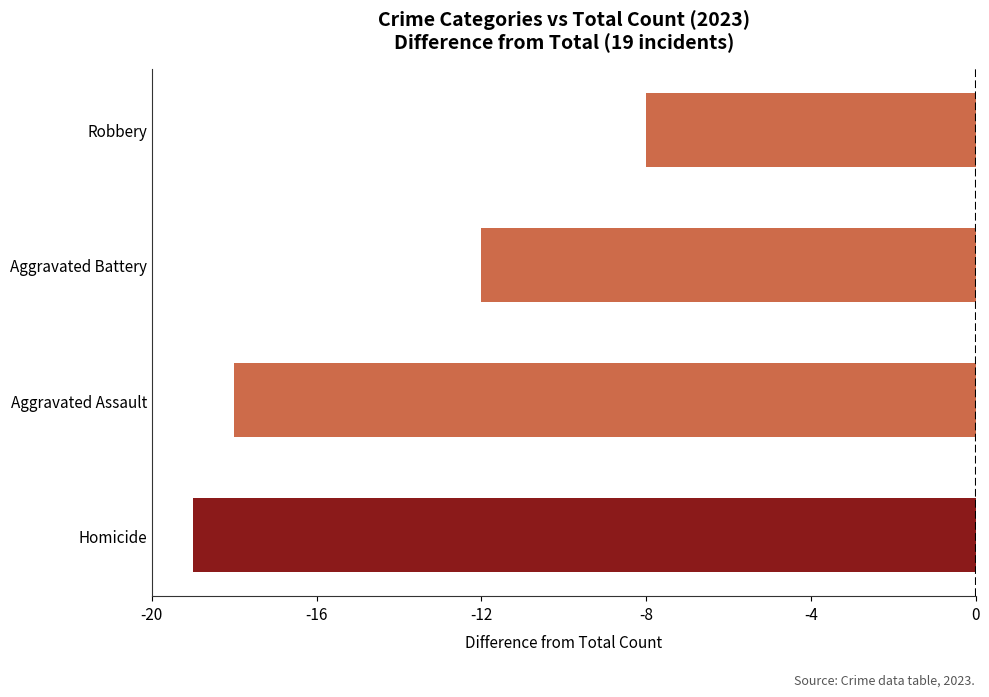

How many data points does each series have?

4